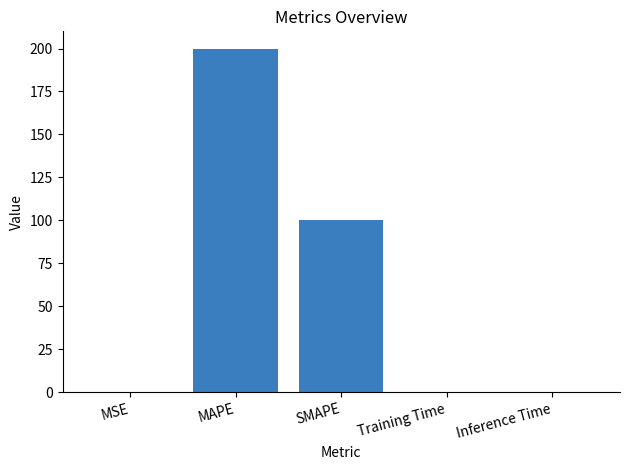

True or false: the data shows 200.0 at MAPE.

True